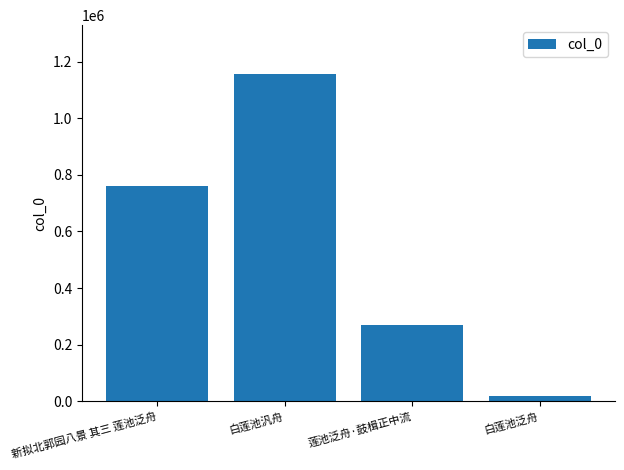

What is the approximate value at 白莲池汎舟, to the nearest 100?

1155100